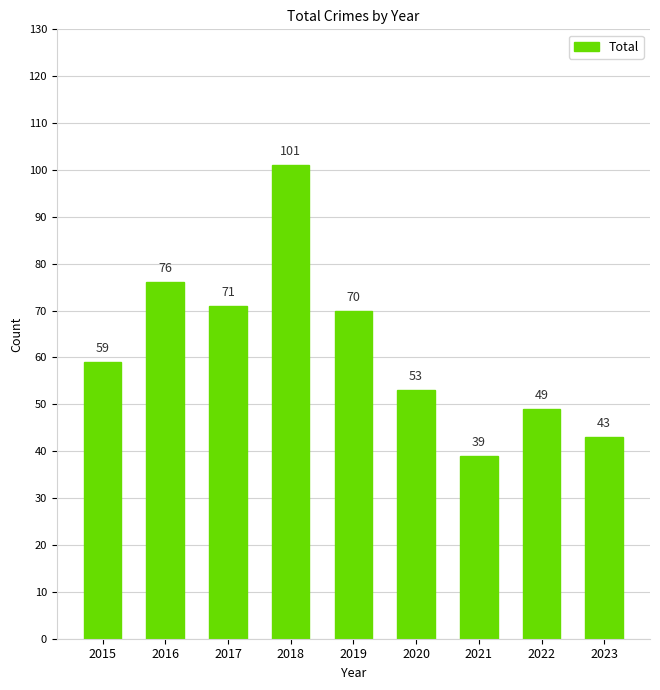

How many values are below 59?

4